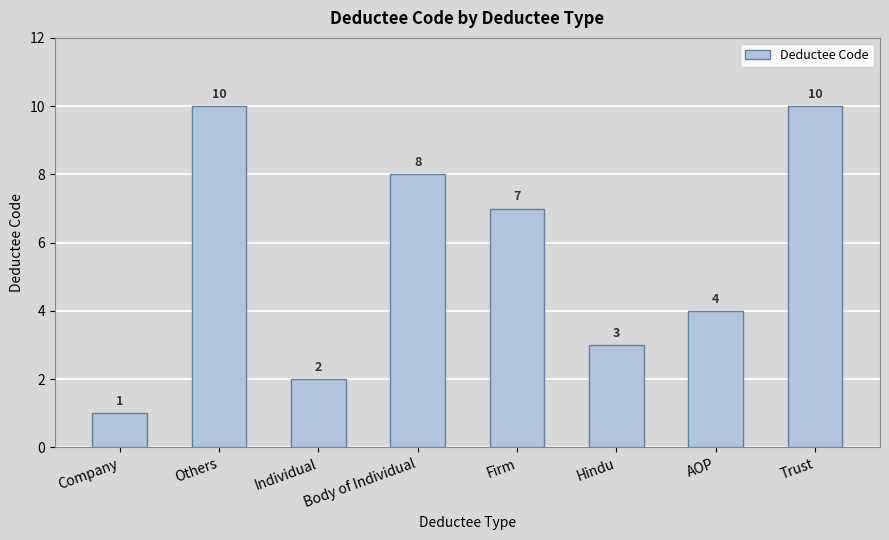

True or false: the data shows 8 at Body of Individual.

True